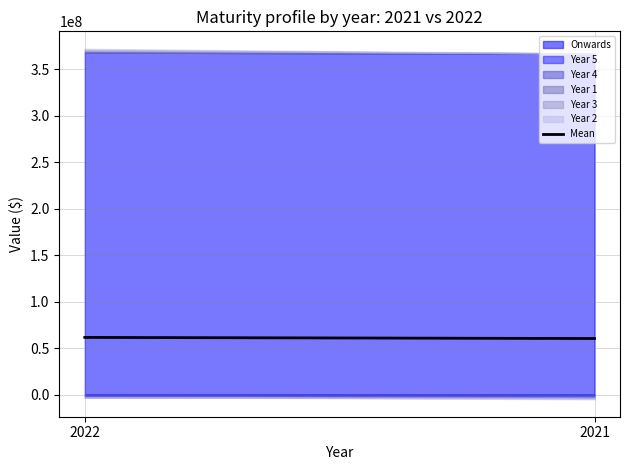

What is the minimum value shown in the chart?

60368341.7